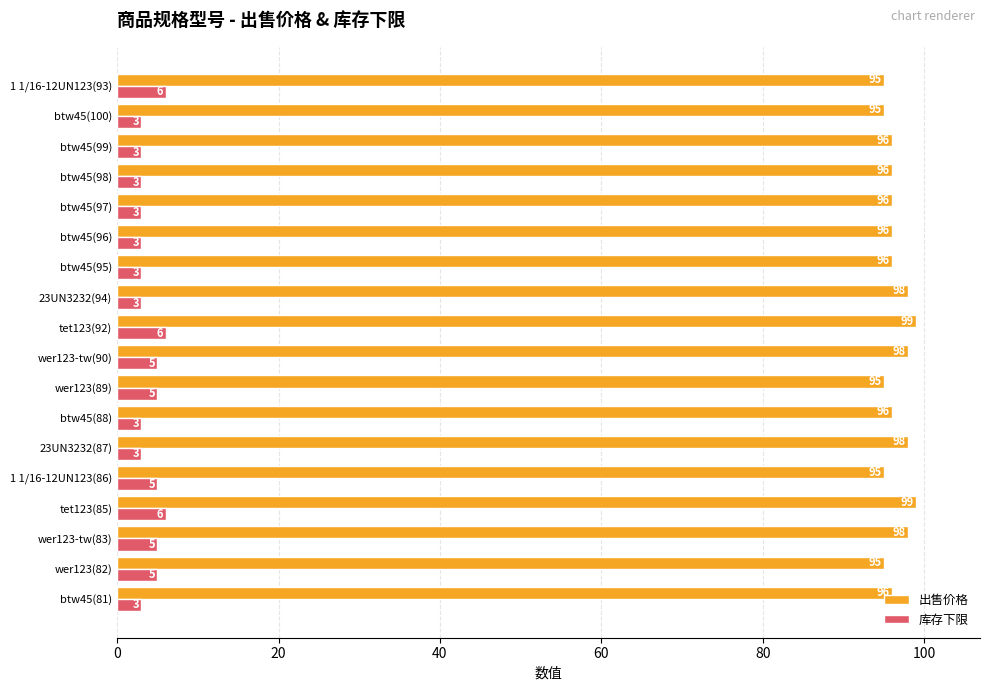

Which series has the largest total across all categories?

出售价格